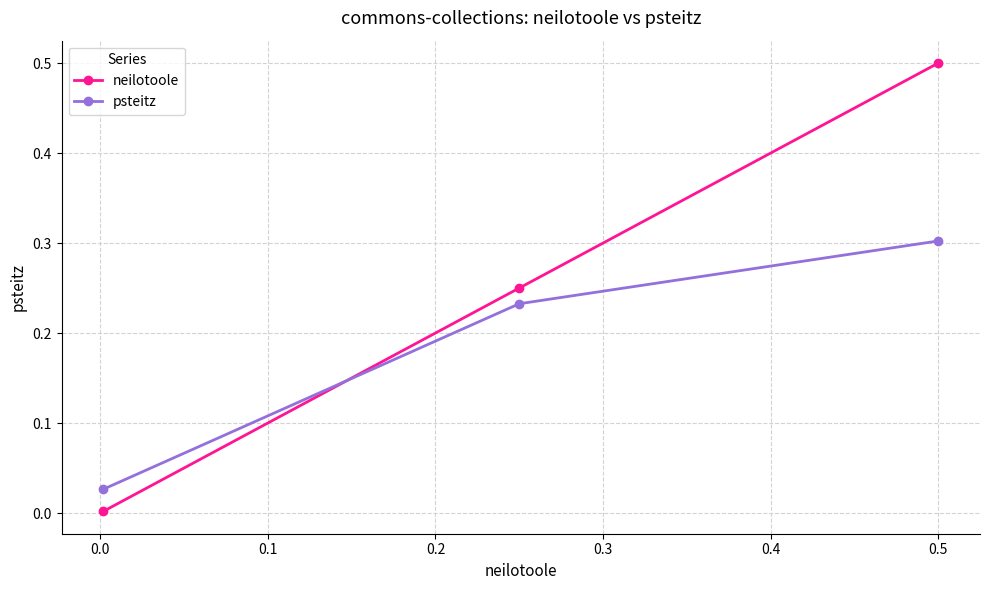

Which series has the largest range (max minus min)?

neilotoole